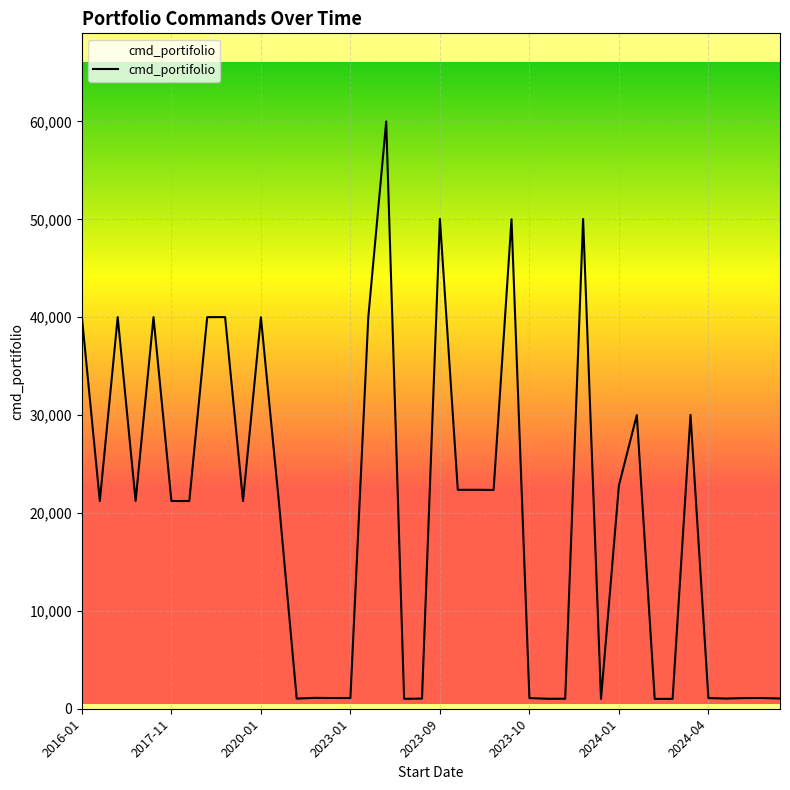

What is the difference between the maximum and minimum values?

59001